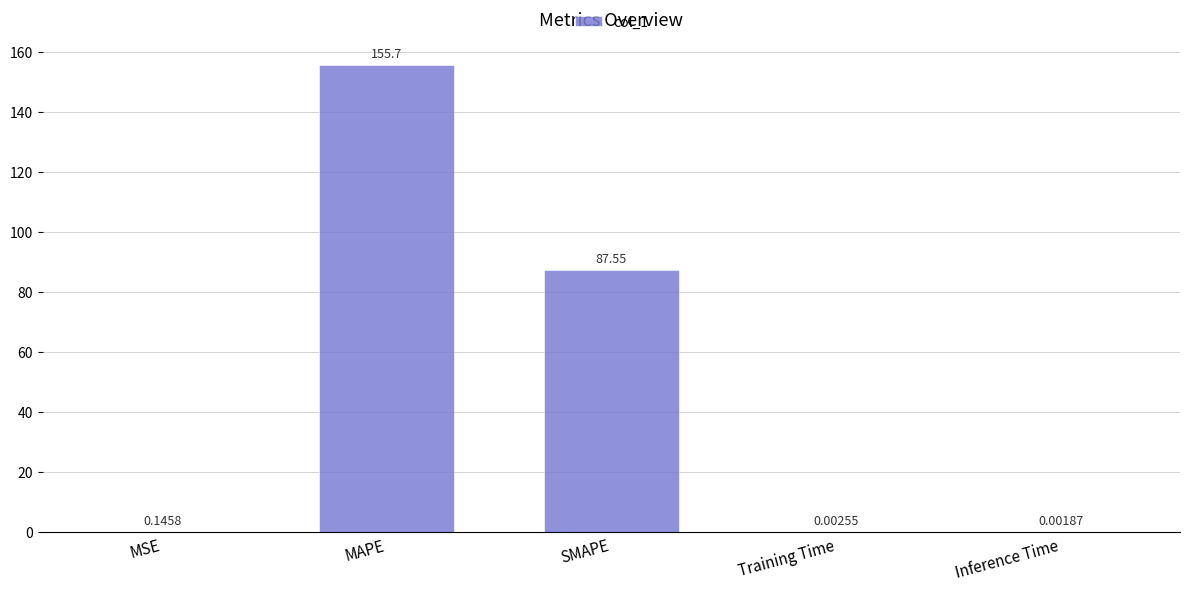

What is the change in value from MSE to SMAPE?

+87.4